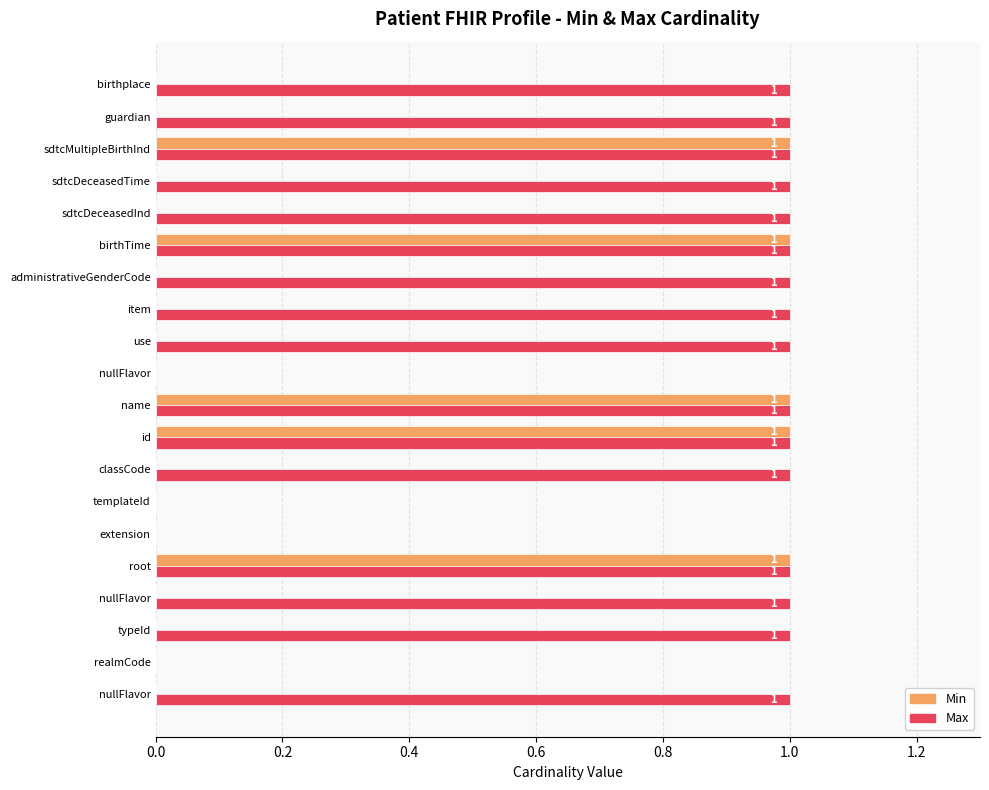

What are all the series names shown in the legend?

Min, Max